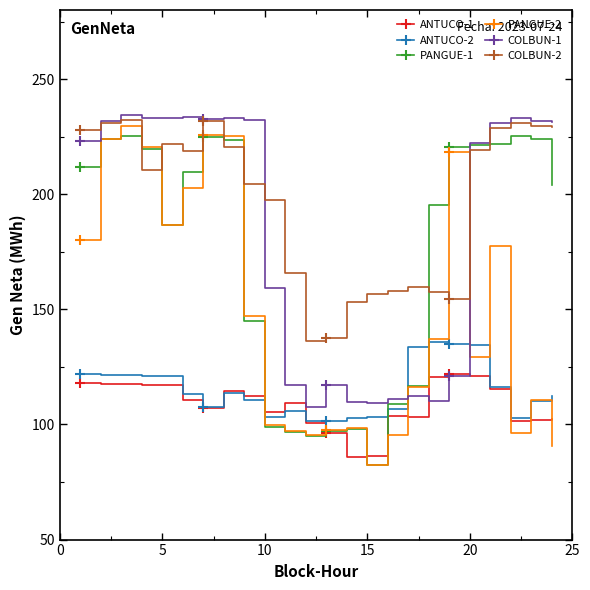

What is the value of the COLBUN-2 point at the 4th from the left?

210.6